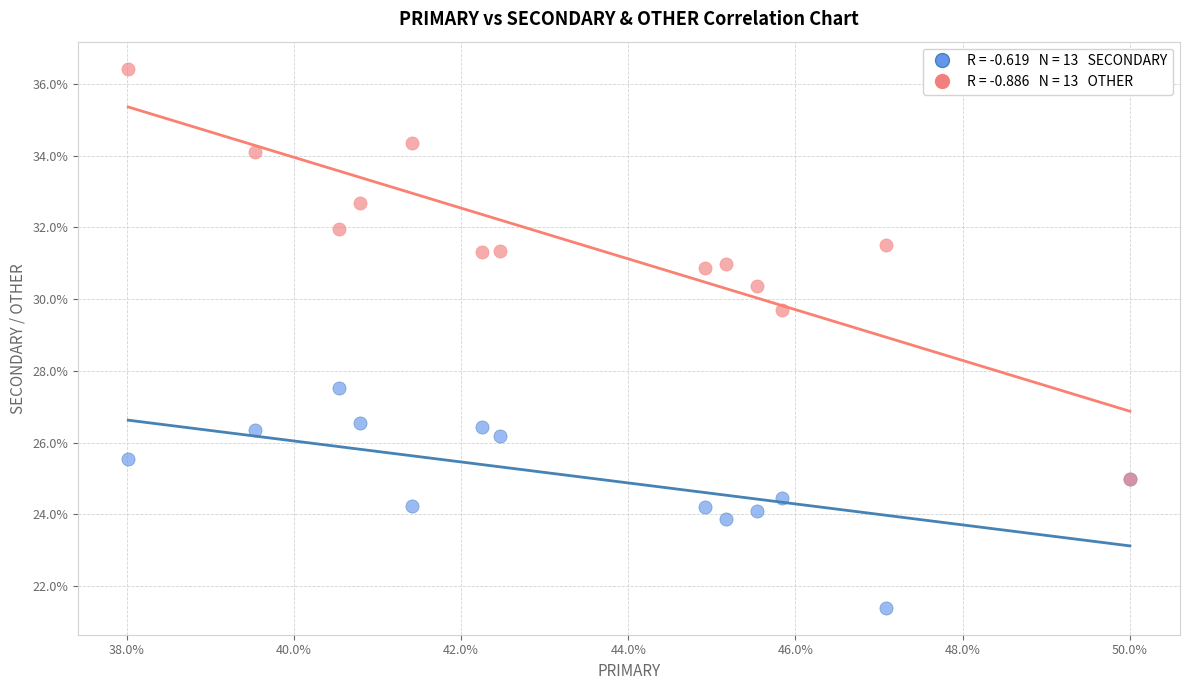

Across all series, what Y value is closest to 28?

27.5